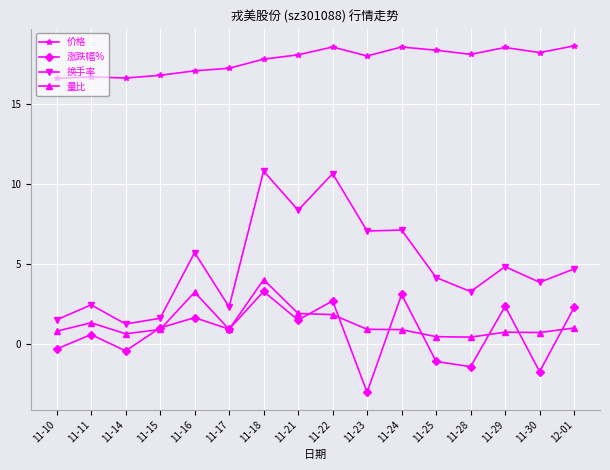

What is the lowest value of the 价格 series?

16.6